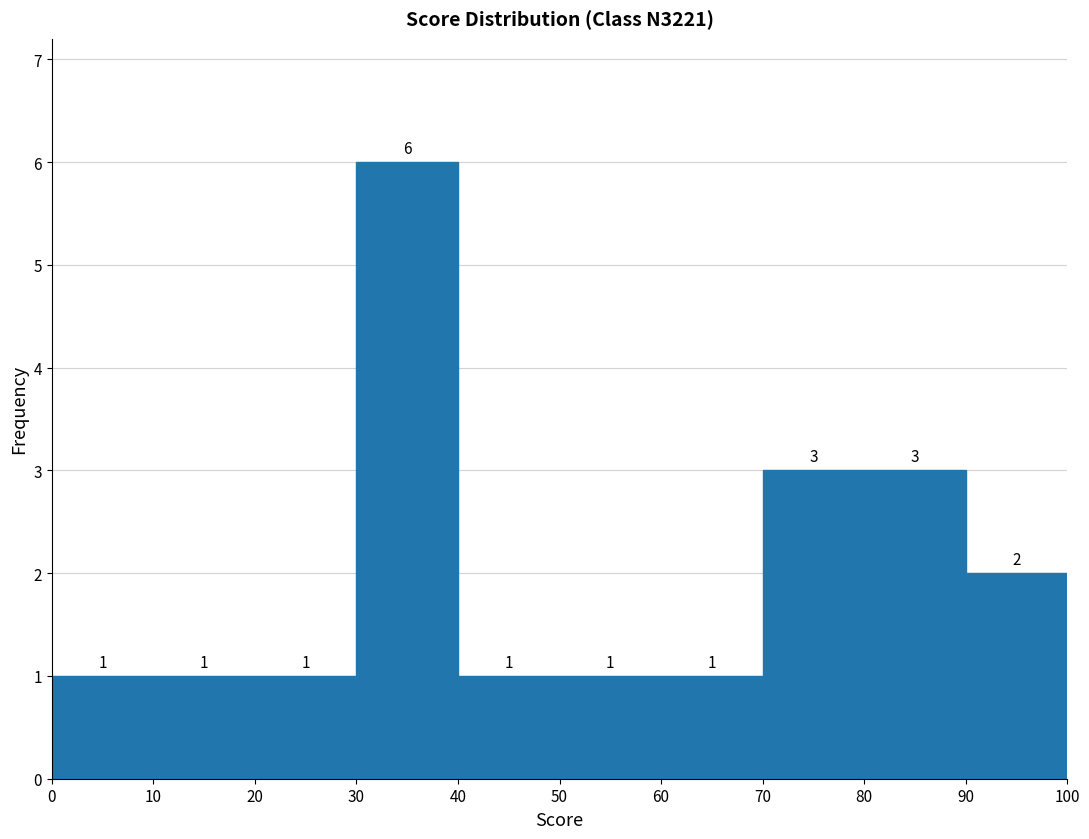

Which range on the x-axis has the tallest bar?

30 to 40